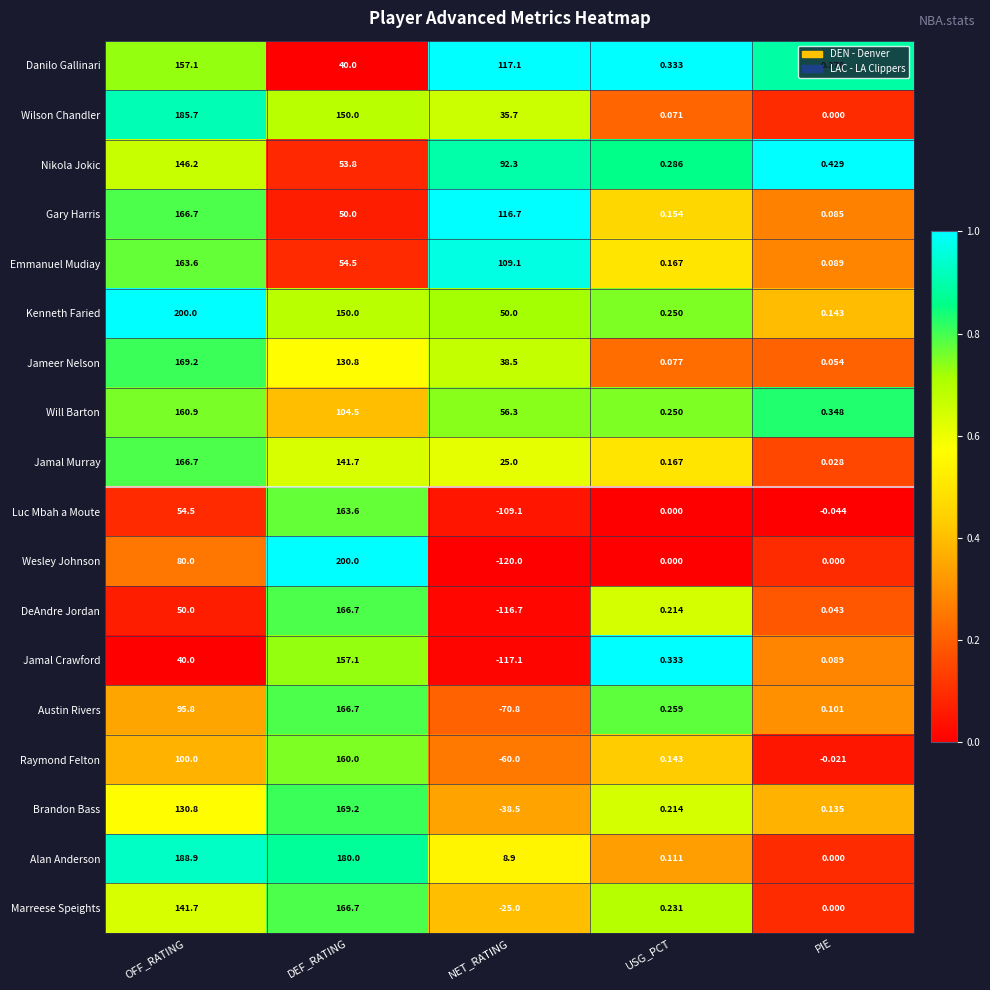

Where is Danilo Gallinari nearest to the value 78?

DEF_RATING